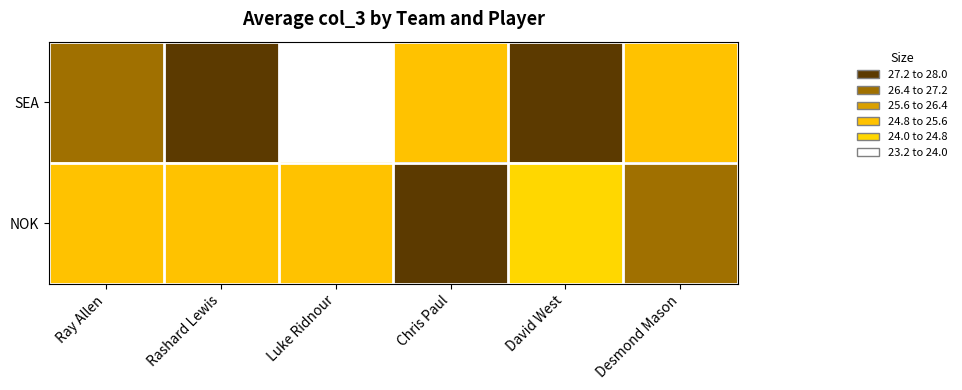

How many series are shown in this chart?

2